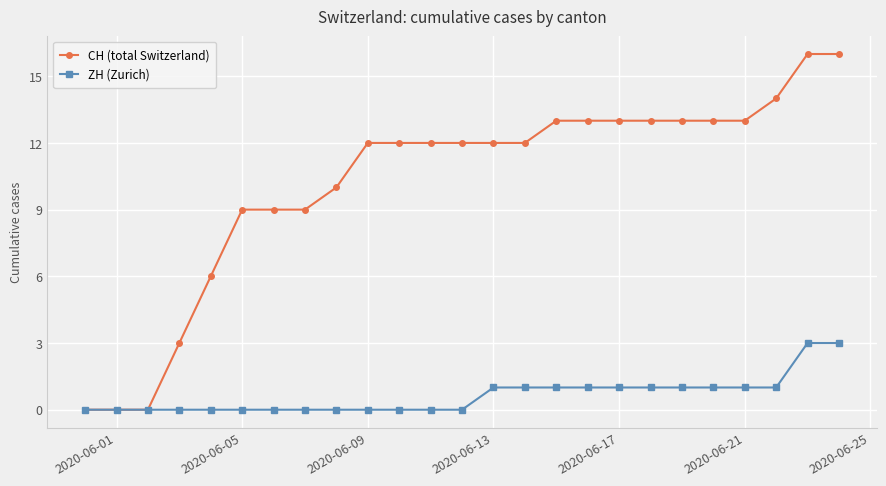

Which series has the largest total across all categories?

CH (total Switzerland)